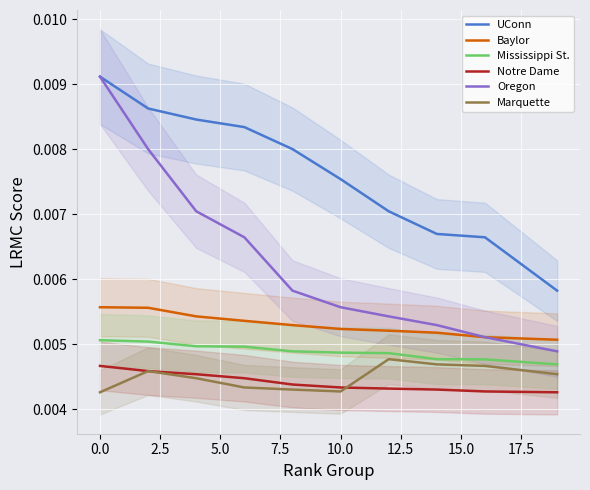

True or false: Marquette and UConn cross at least once.

False